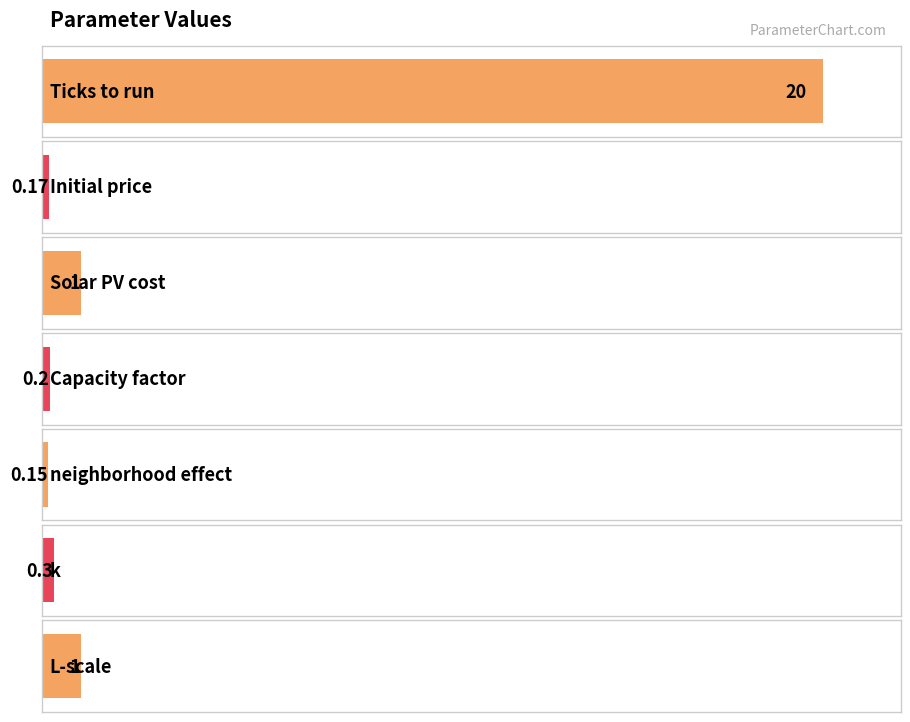

Does the chart contain stacked bars?

No